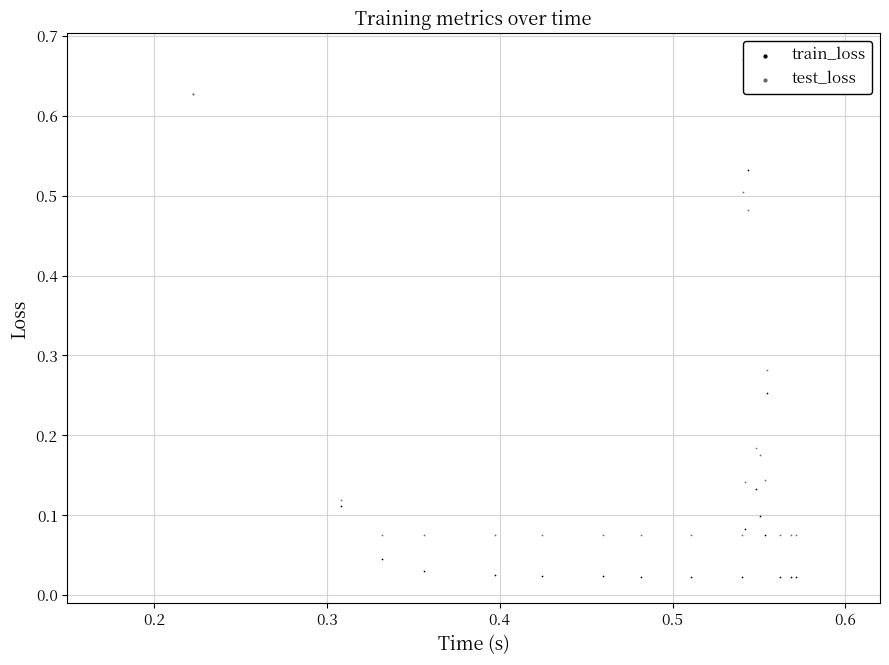

Which series reaches the maximum Y coordinate?

train_loss